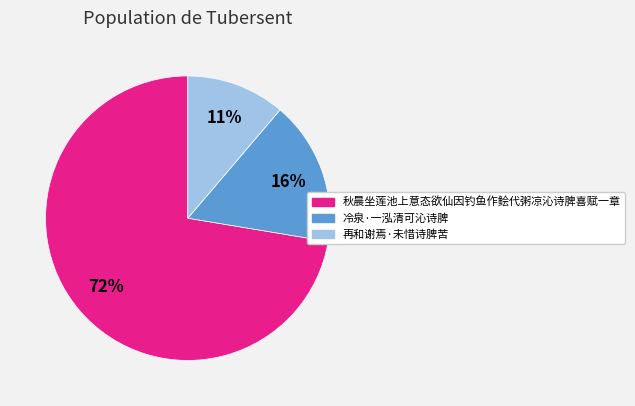

To the nearest percent, what is the average slice percentage?

33%